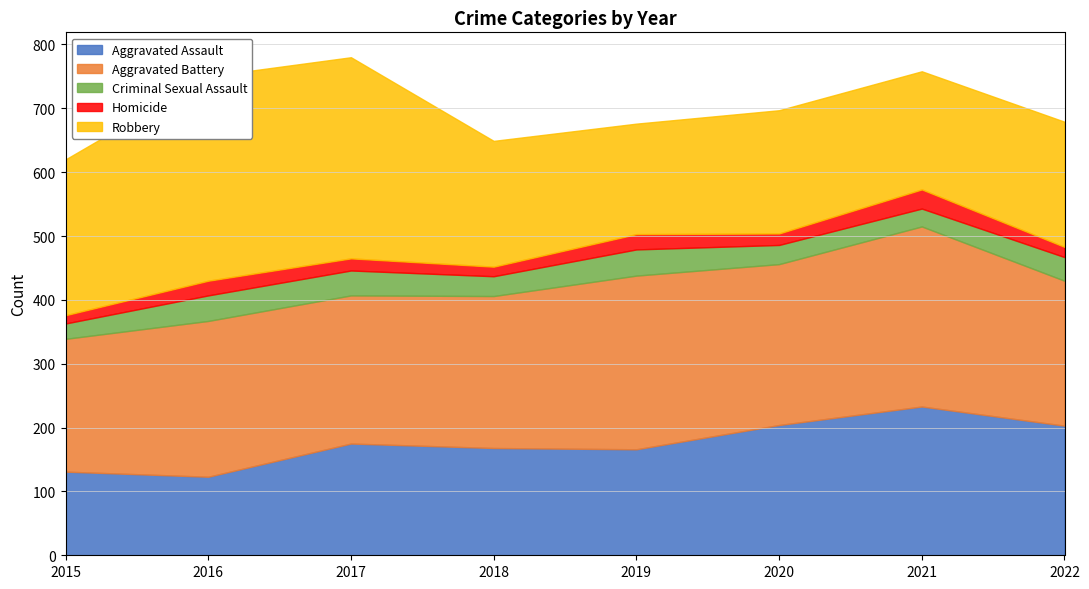

True or false: Robbery has a value of 51 at 2018.

False